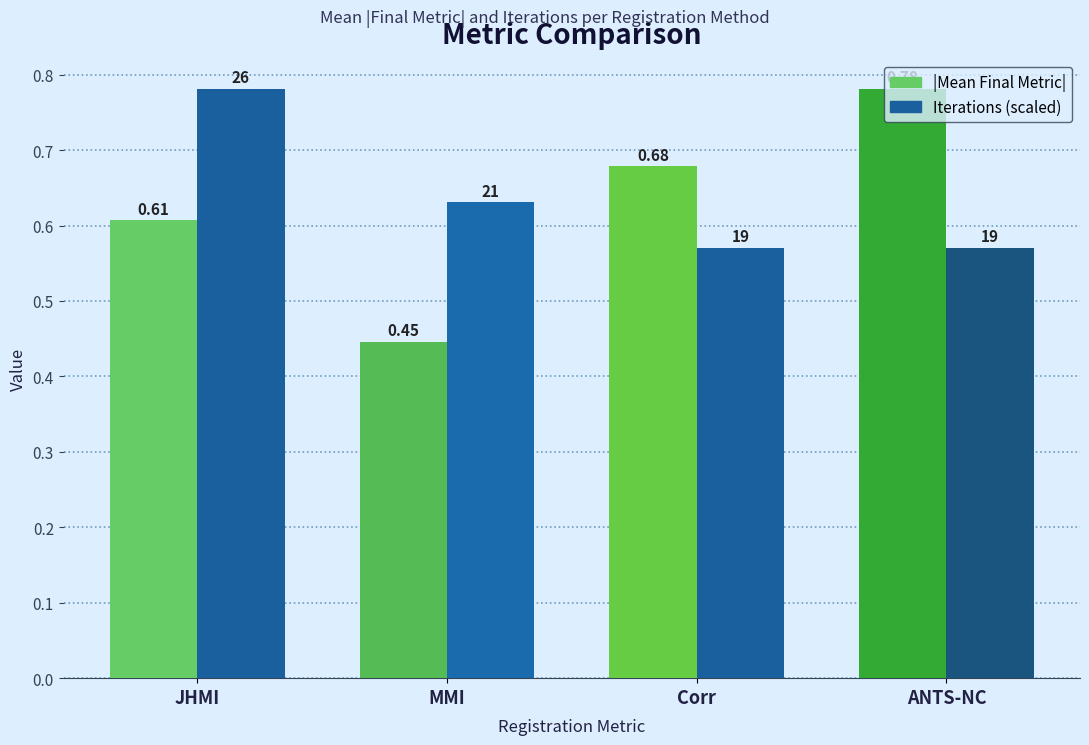

Which label corresponds to the smallest value in the chart?

MMI